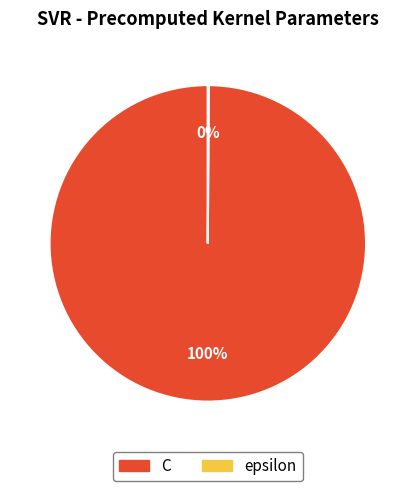

True or false: C accounts for 100% of the total.

True